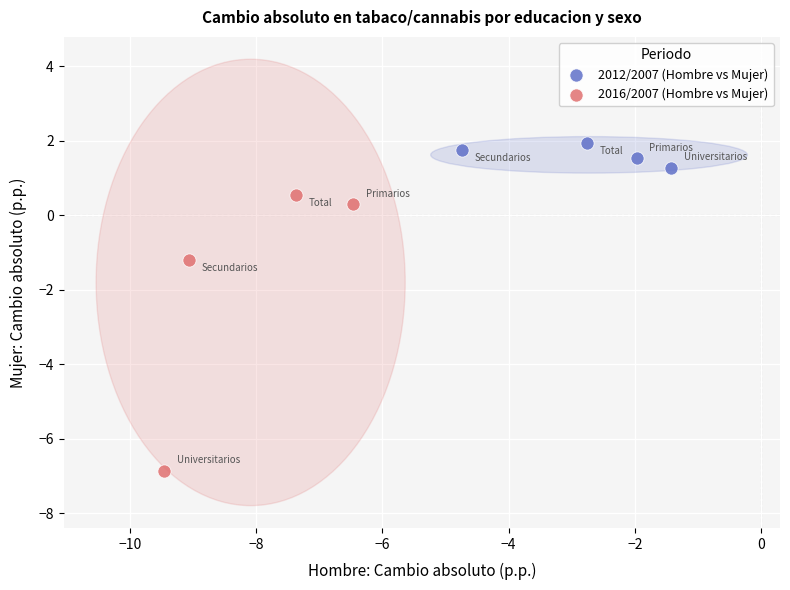

Which series contains the highest Y value?

2012/2007 (Hombre vs Mujer)